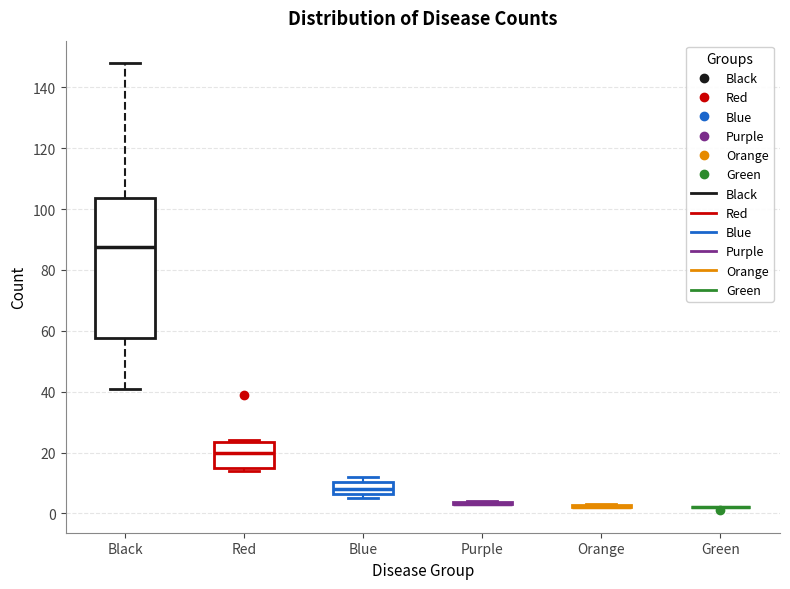

Reading left to right, read every box against the y-axis: the position of its median line, the range the box covers, and the ends of its whiskers. The values are not printed on the chart, so give them approximately, as read against the axis.

Black: median 88, box 58 to 104, whiskers 42 to 148
Red: median 20, box 16 to 24, whiskers 14 to 24
Blue: median 8, box 6 to 10, whiskers 6 (just below the box's lower edge) to 12
Purple: box collapsed to a line at 4, whiskers 4 to 4
Orange: box collapsed to a line at 2, whiskers 2 to 4
Green: box collapsed to a line at 2, whiskers 2 to 2